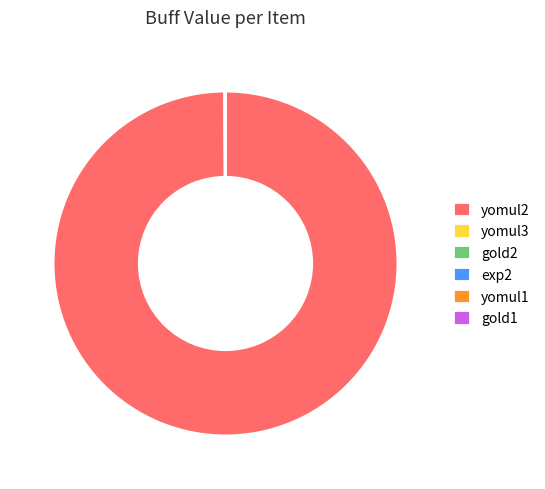

What is the majority slice?

yomul2